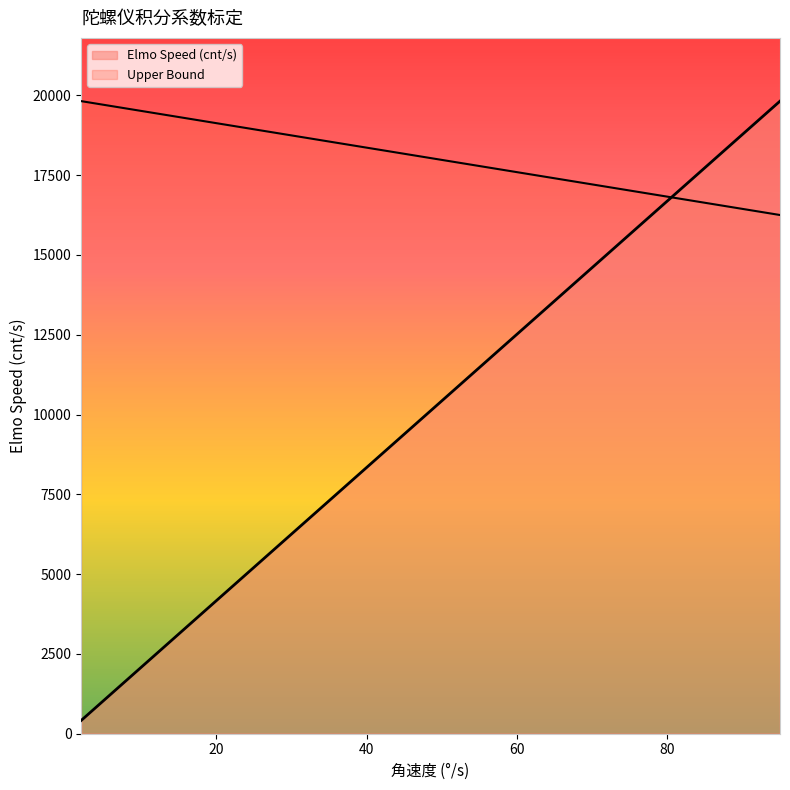

What is the value of the 3rd point from the left?

2086